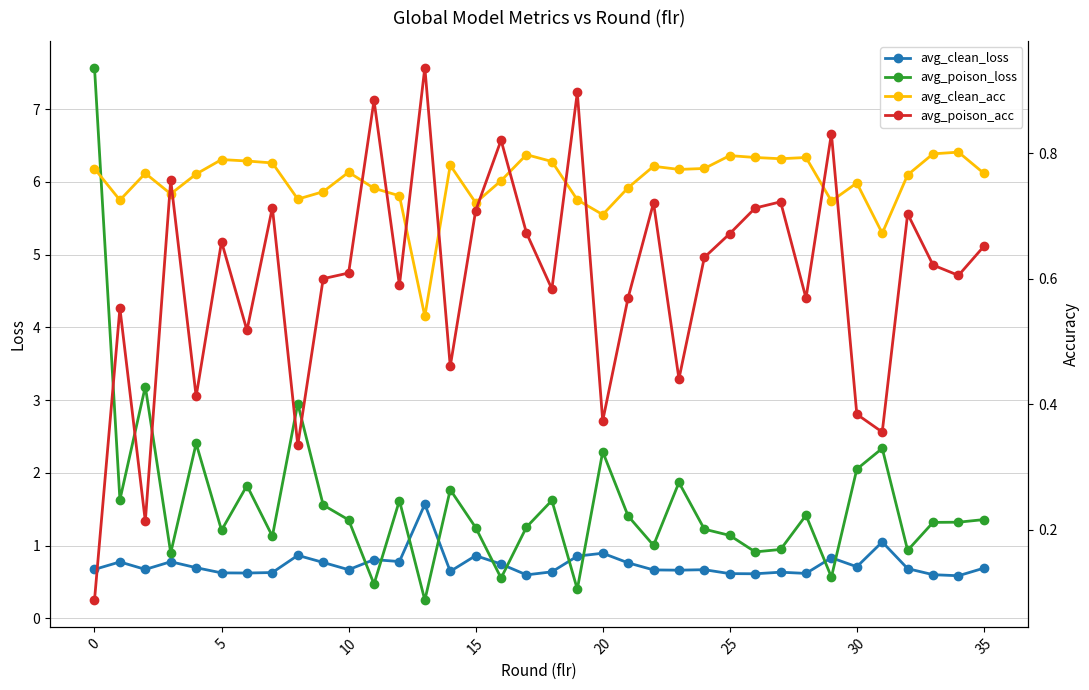

Read the avg_poison_loss value at 31.

2.3